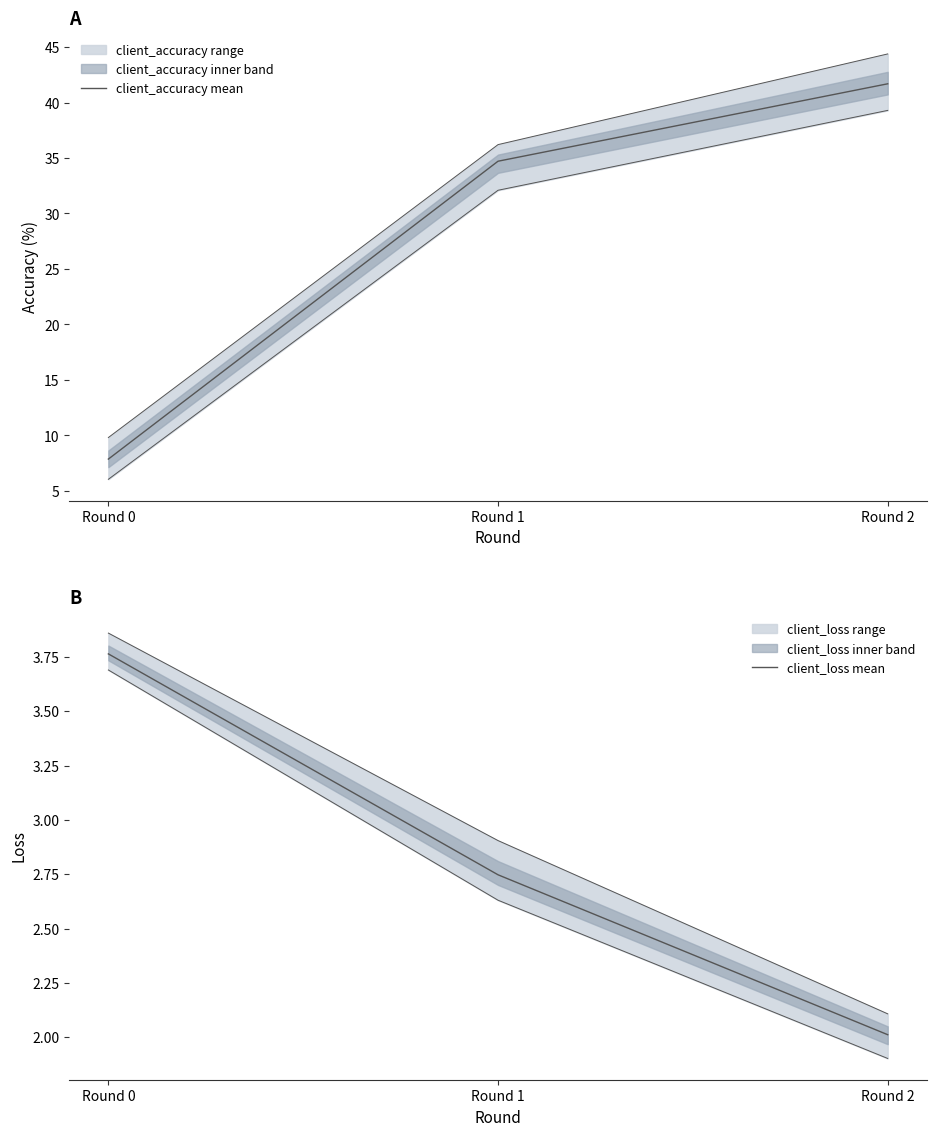

What is the lowest value of the client_accuracy mean series?

7.9